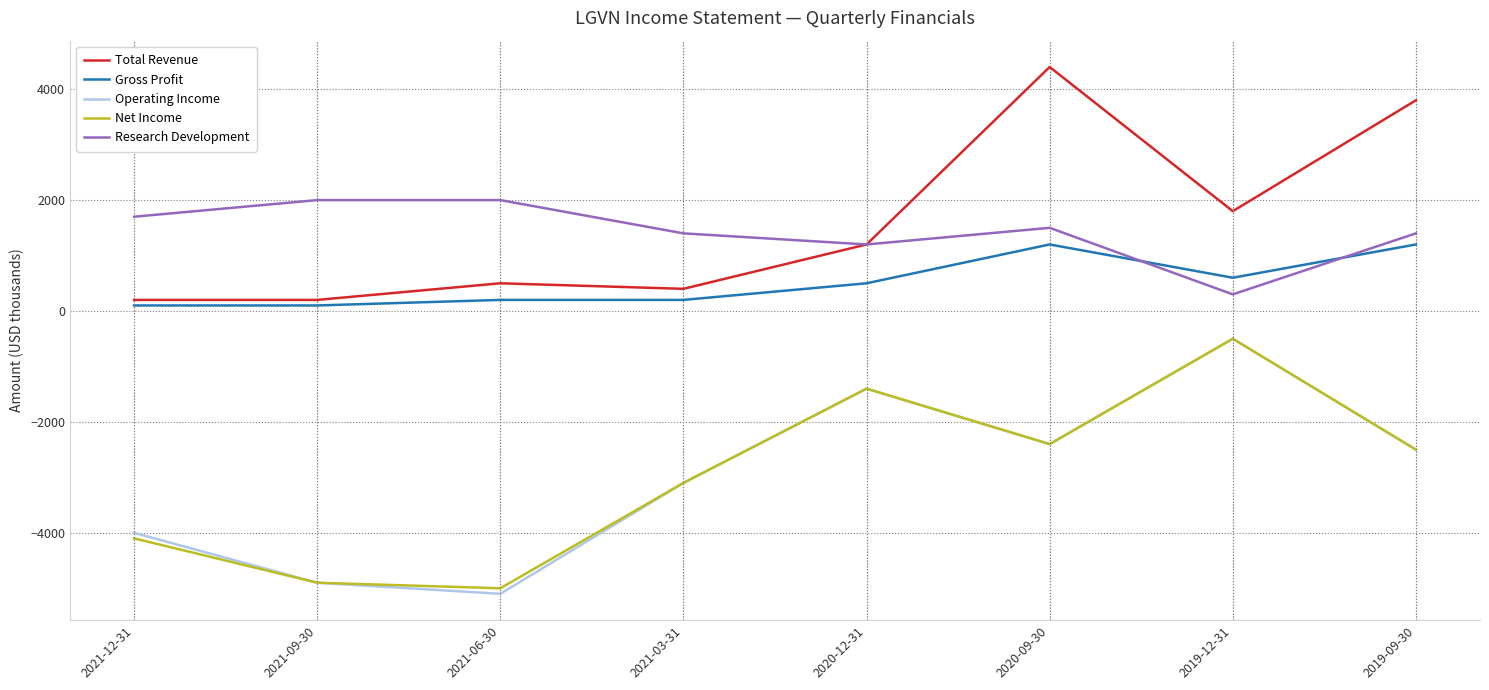

What is the difference between the second highest and second lowest values in the Total Revenue series?

3600